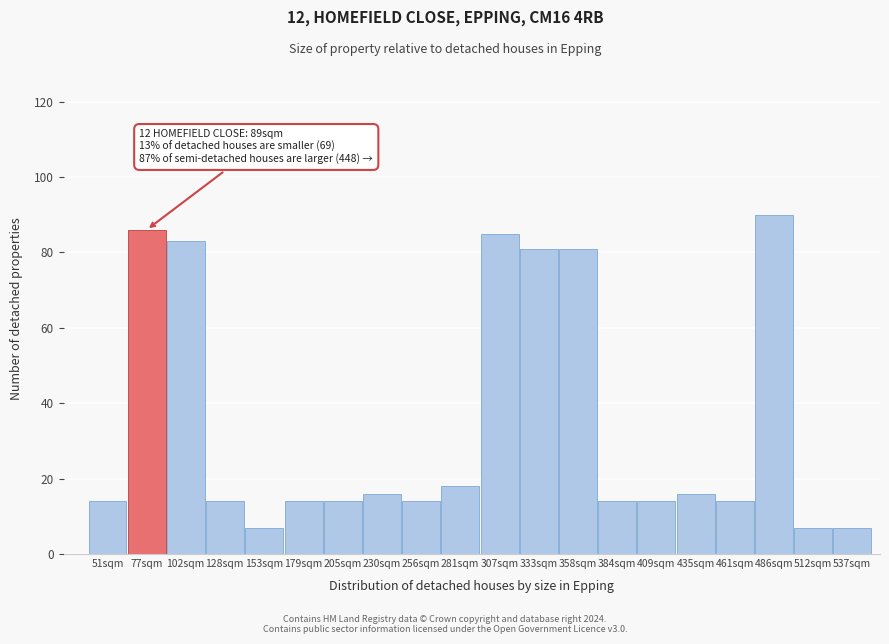

Reading right to left, transcribe all the data shown in this chart.

7	7	90	14	16	14	14	81	81	85	18	14	16	14	14	7	14	83	86	14